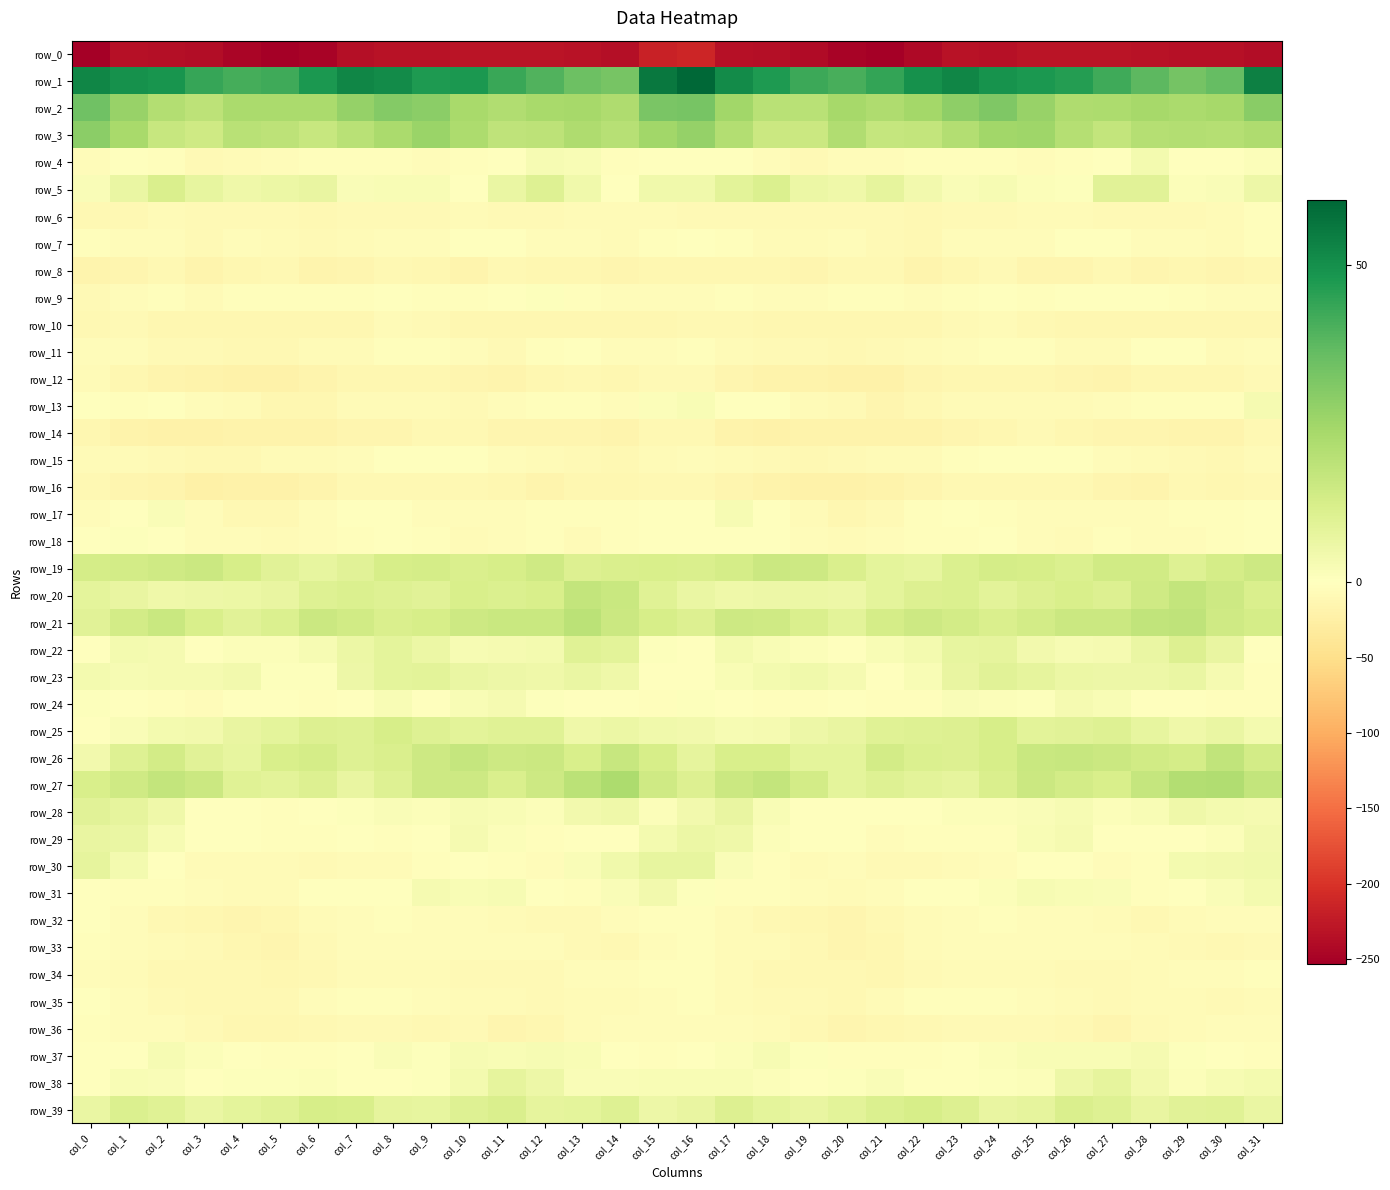

What is the sum of the row_34 values at col_28 and col_14?

-12.3